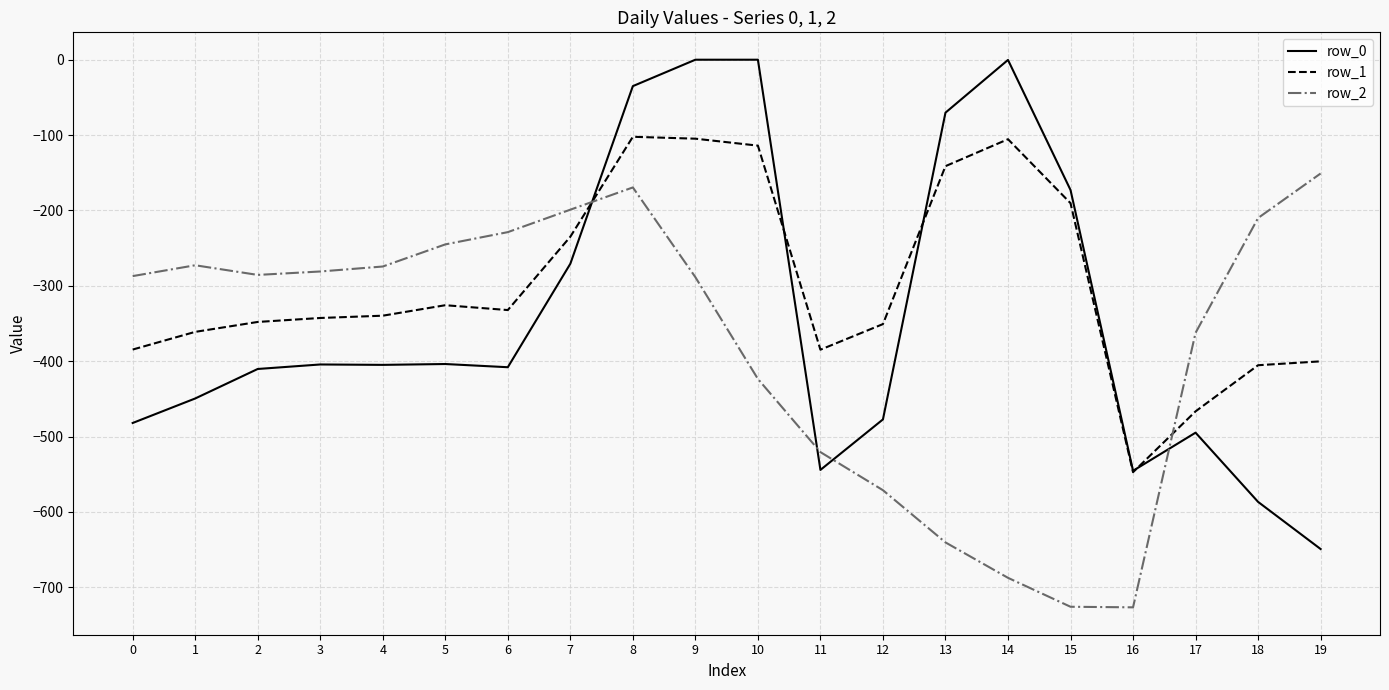

Does the chart have visible grid lines?

Yes